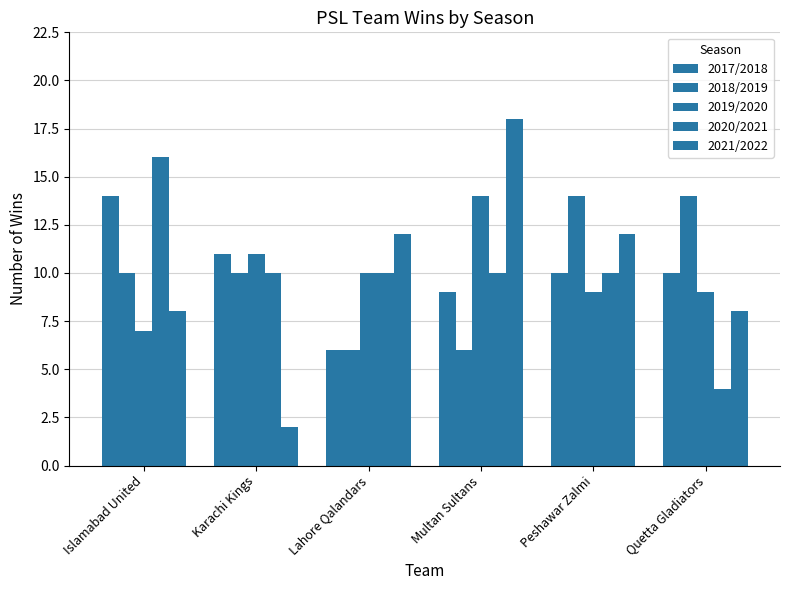

How many series are shown in this chart?

5